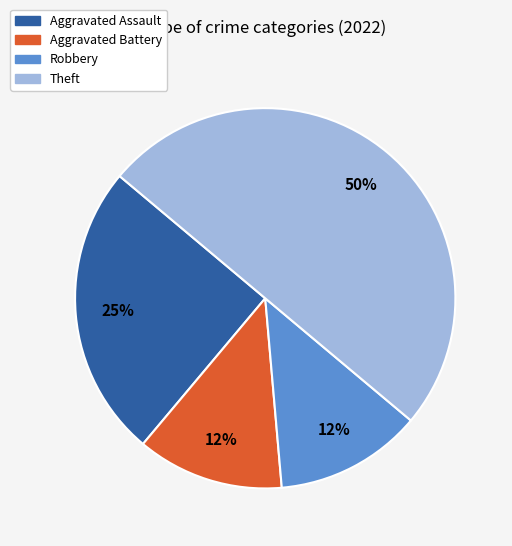

To the nearest percent, what is the average slice percentage?

25%